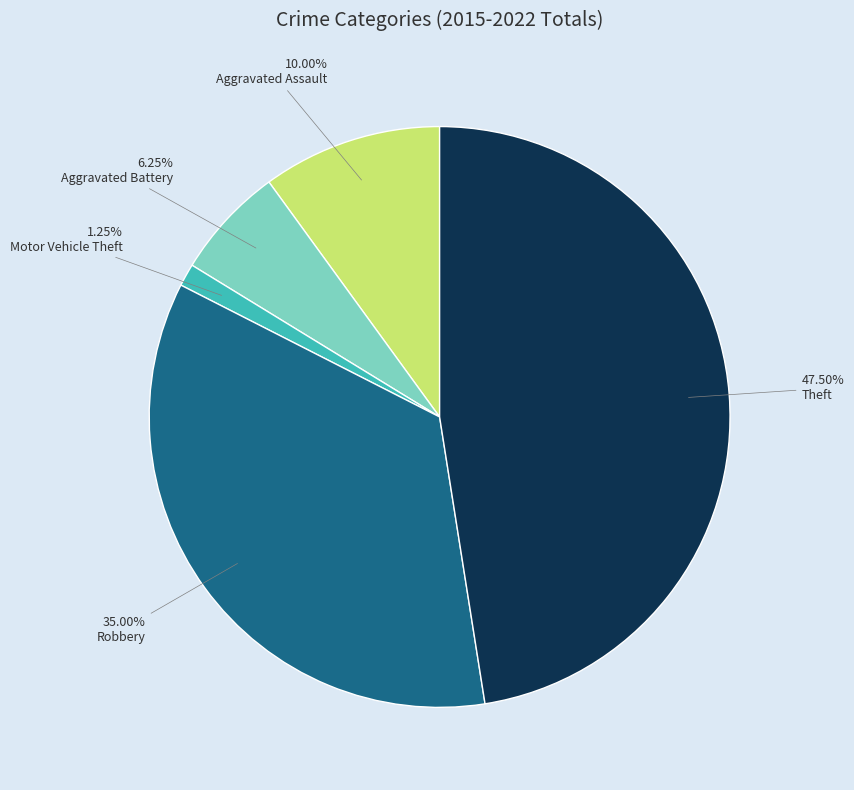

Do Robbery and Aggravated Assault together represent more than half of the pie?

No